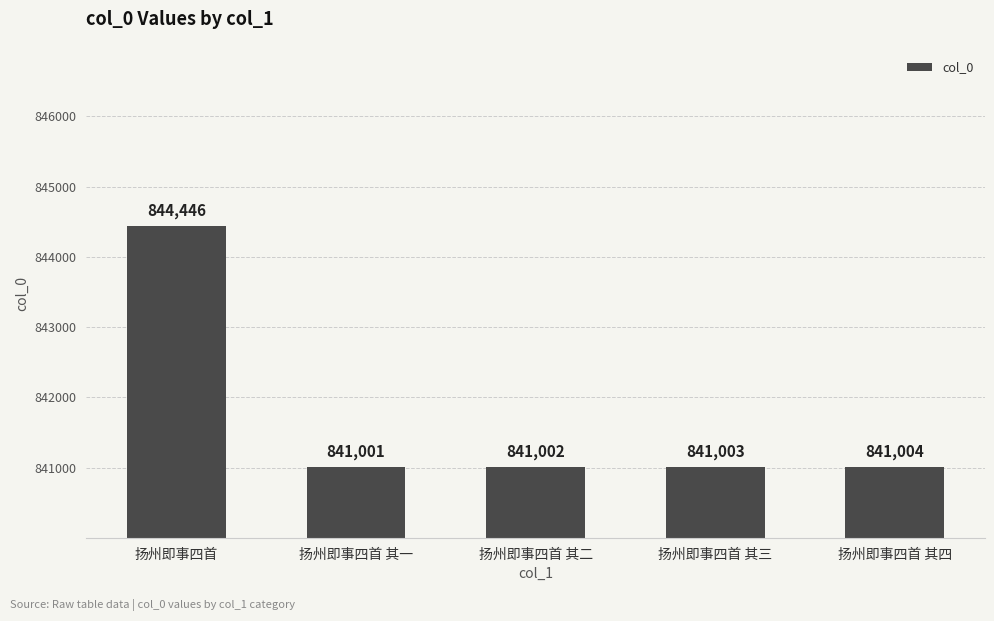

Rank the categories by value from highest to lowest.

扬州即事四首, 扬州即事四首 其四, 扬州即事四首 其三, 扬州即事四首 其二, 扬州即事四首 其一